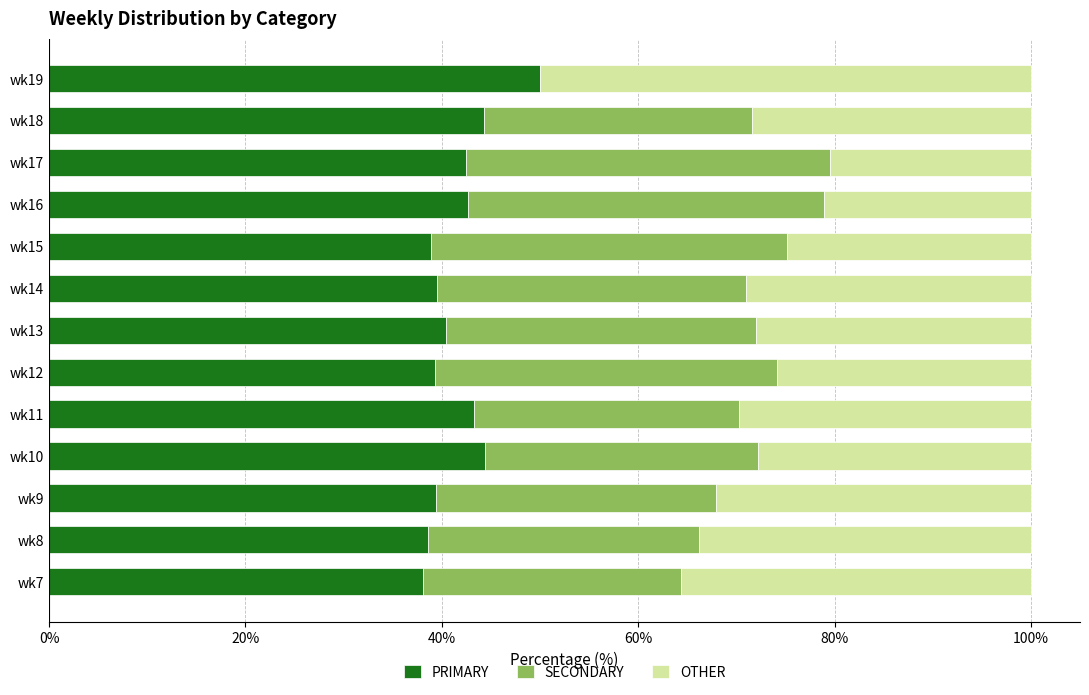

True or false: PRIMARY has a value of 42.4 at wk17.

True